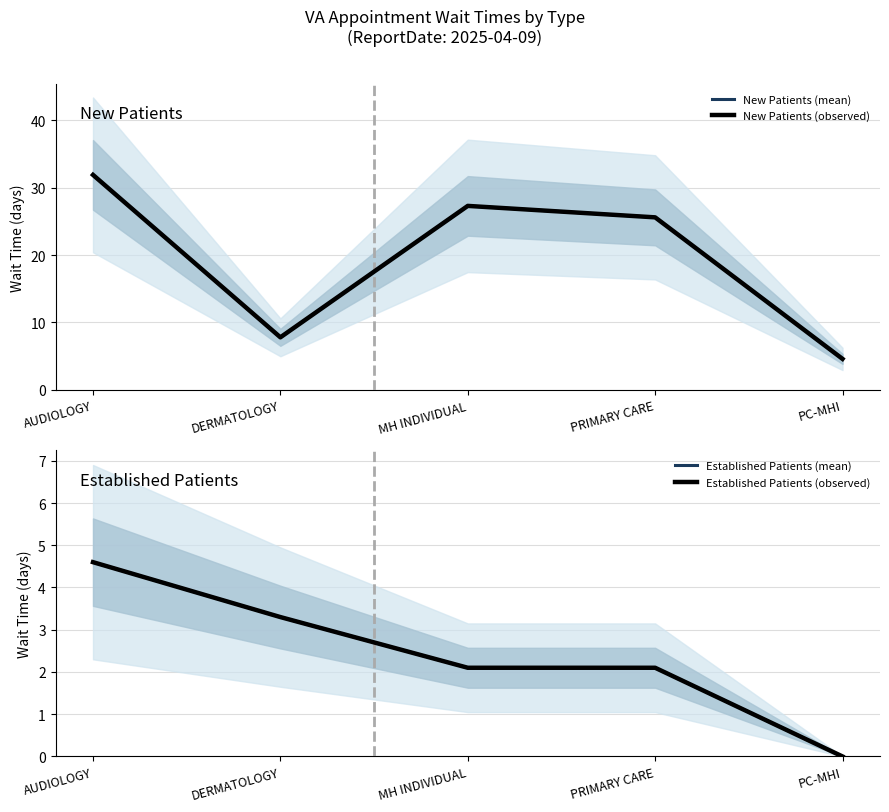

Which has a higher value, AUDIOLOGY or PRIMARY CARE?

AUDIOLOGY